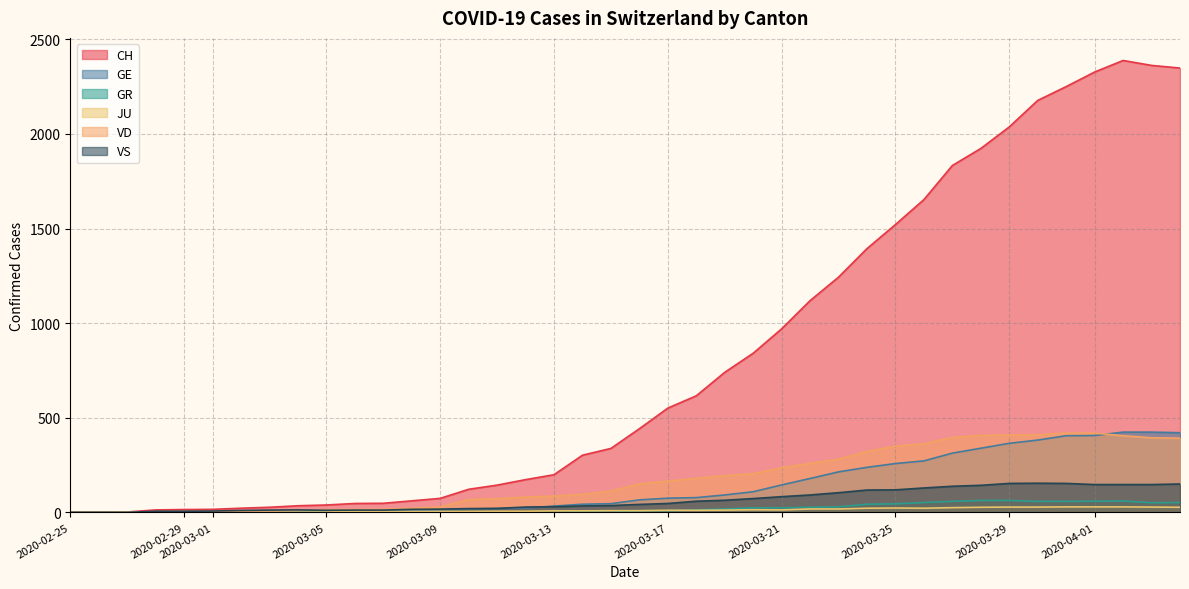

Is the value of GE at 2020-03-22 greater than the value of JU at 2020-04-26?

Yes